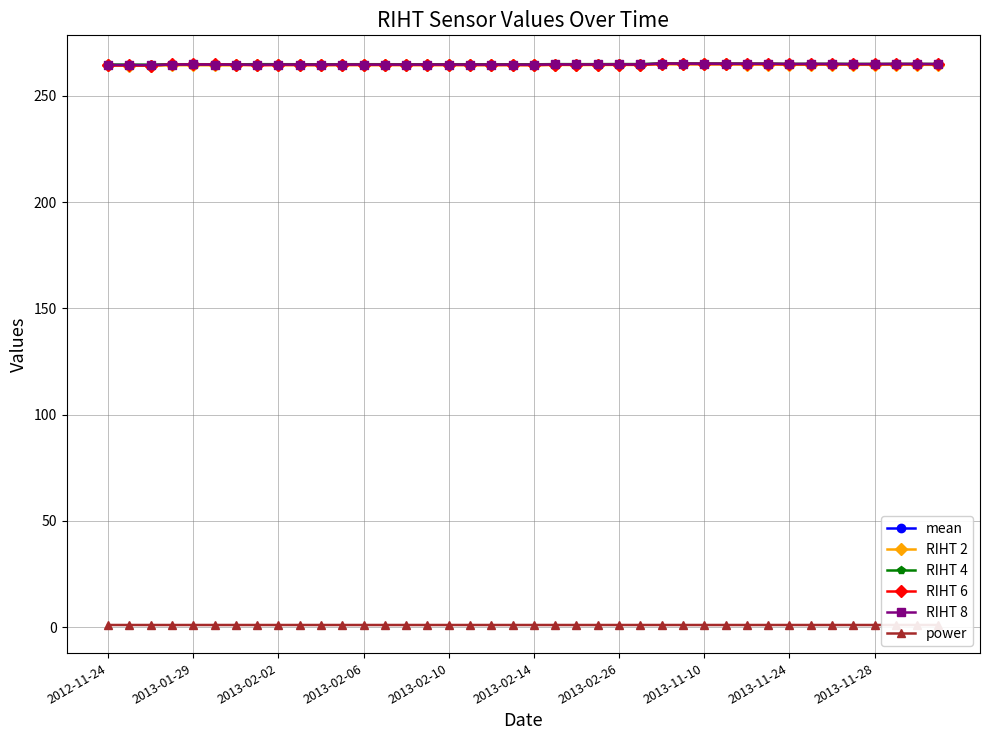

True or false: power has more than 1 points higher than both neighbors.

True